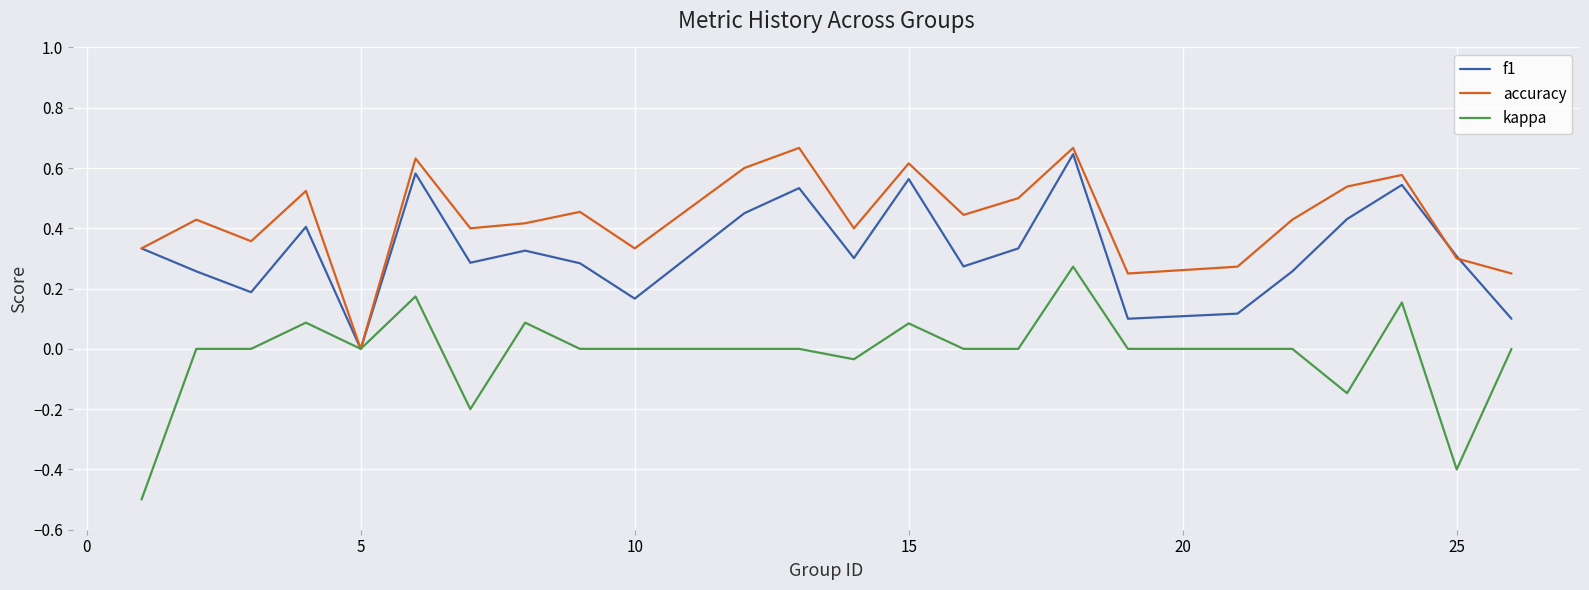

What is the minimum value shown in the chart?

-0.5